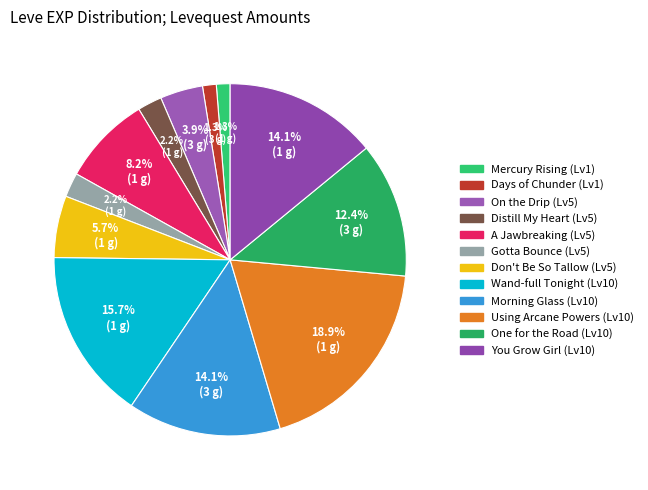

Count the number of slices in the pie.

12